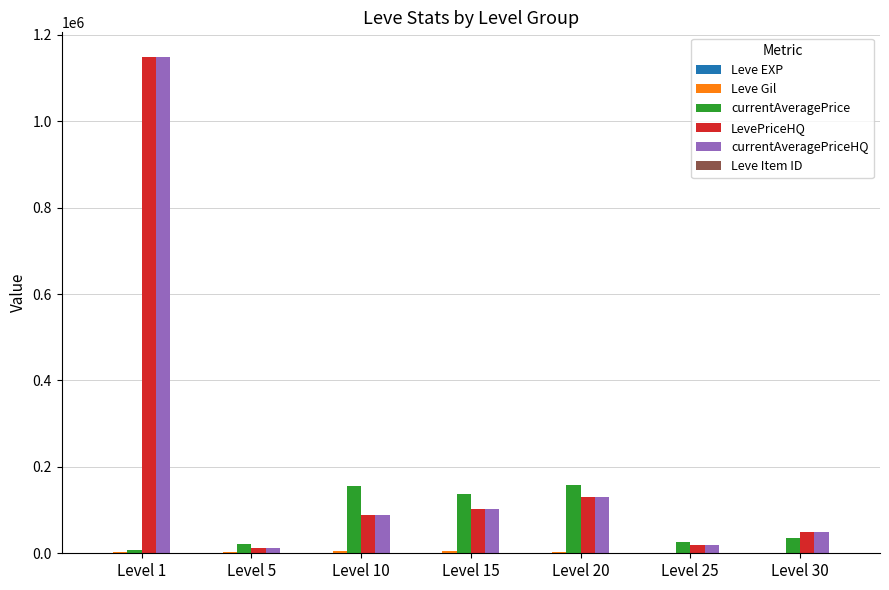

How many distinct data groups are displayed?

6